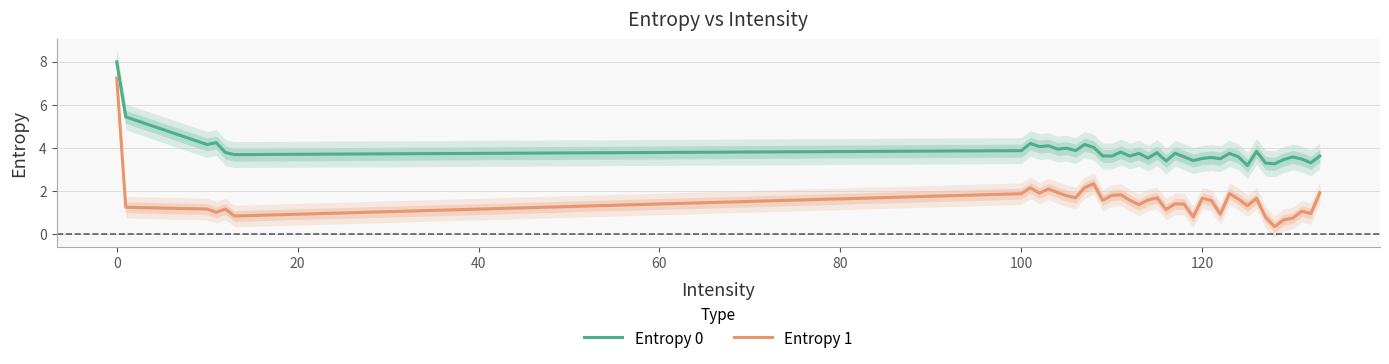

The Entropy 0 series shows 6.9 at 100. True or false?

False